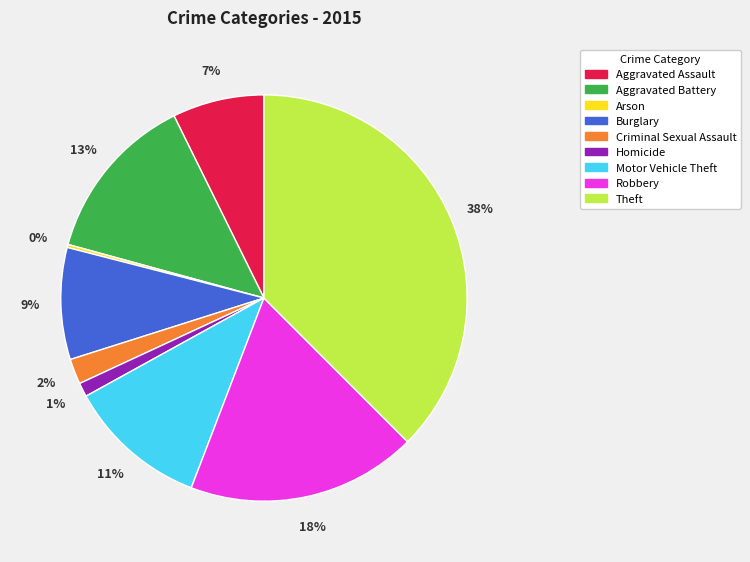

Is it true that Aggravated Battery is 5% of the pie?

False